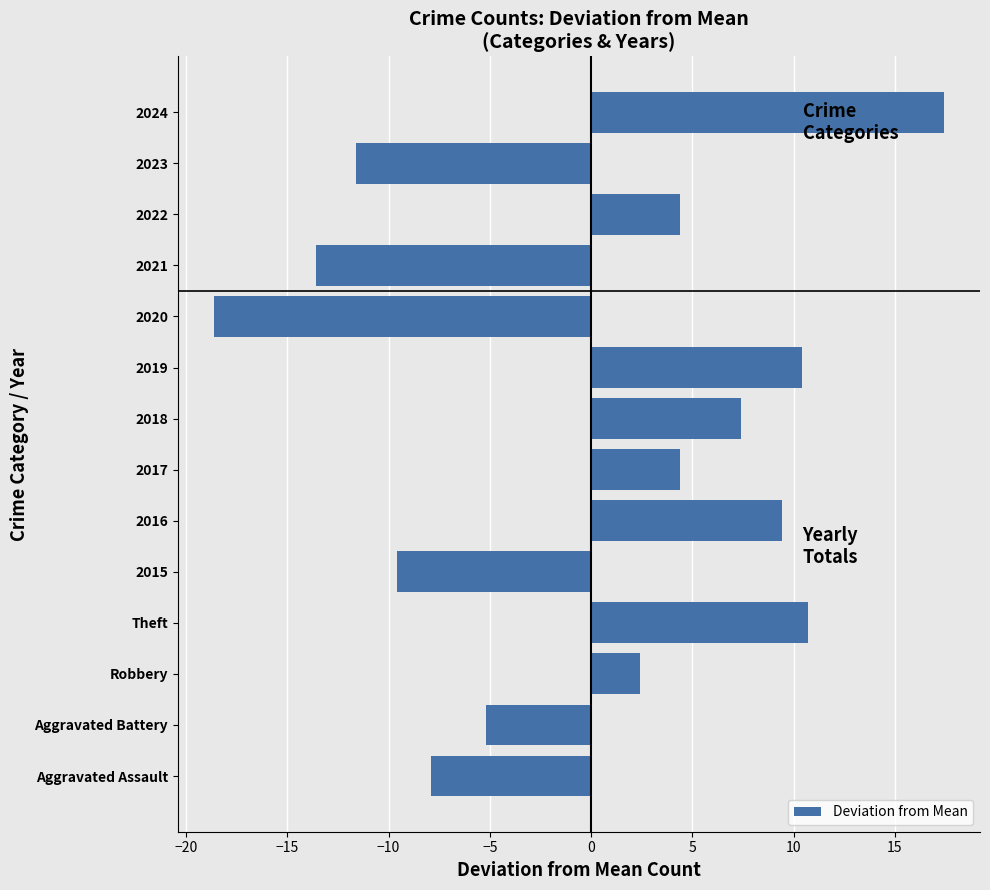

What is the minimum value shown in the chart?

-18.6